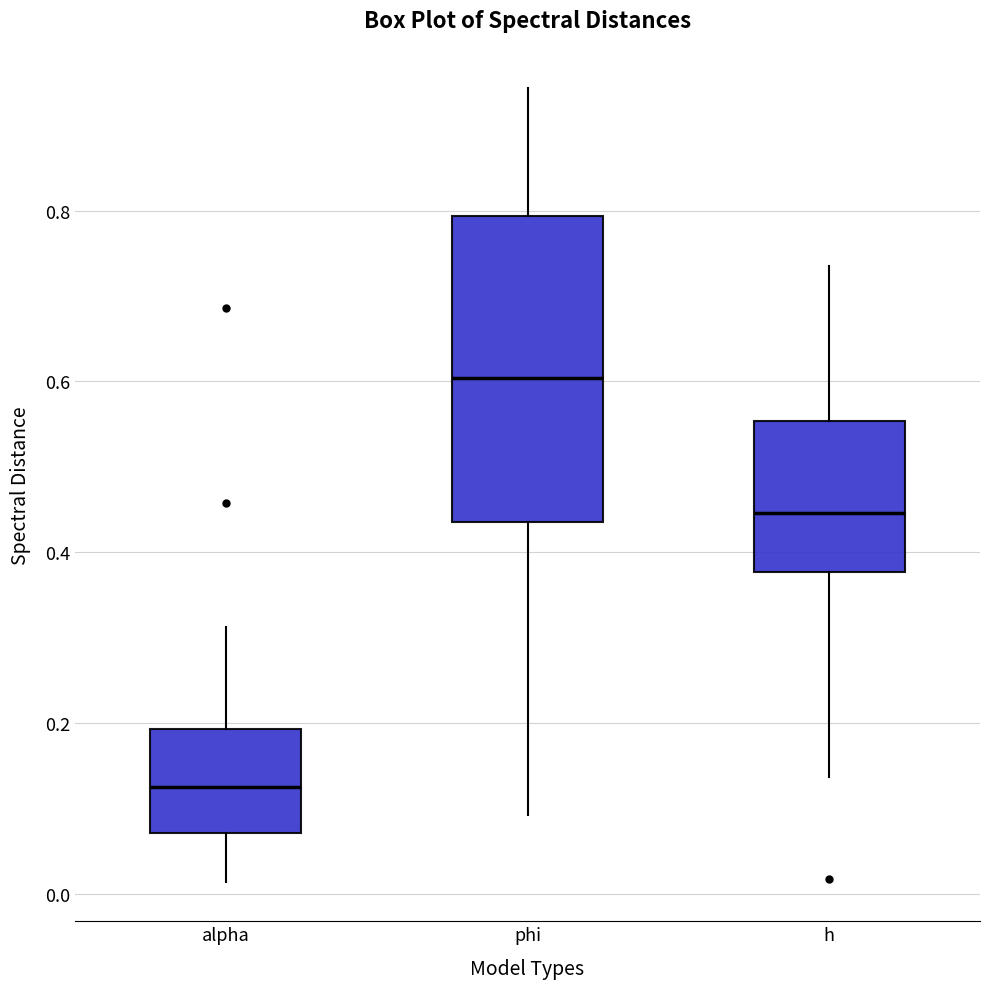

Which box's median line is the highest?

phi